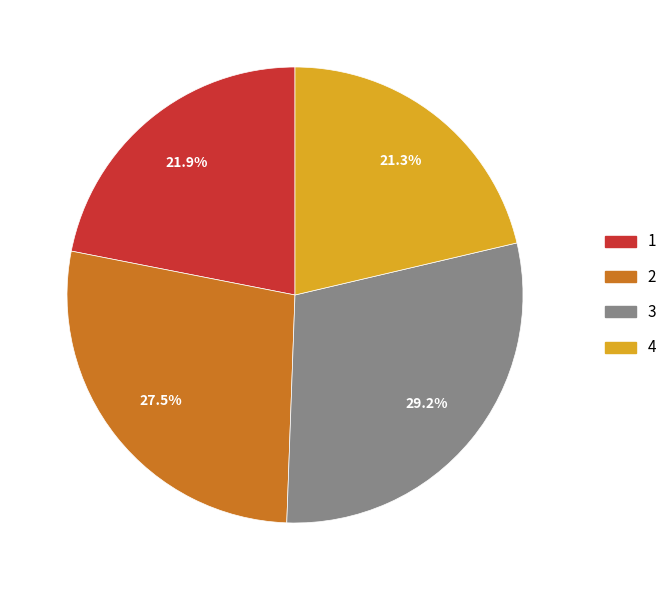

How many slices are in this pie chart?

4